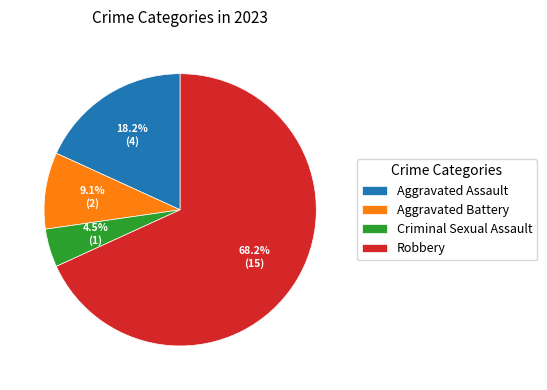

Is it true that Aggravated Assault is 30% of the pie?

False